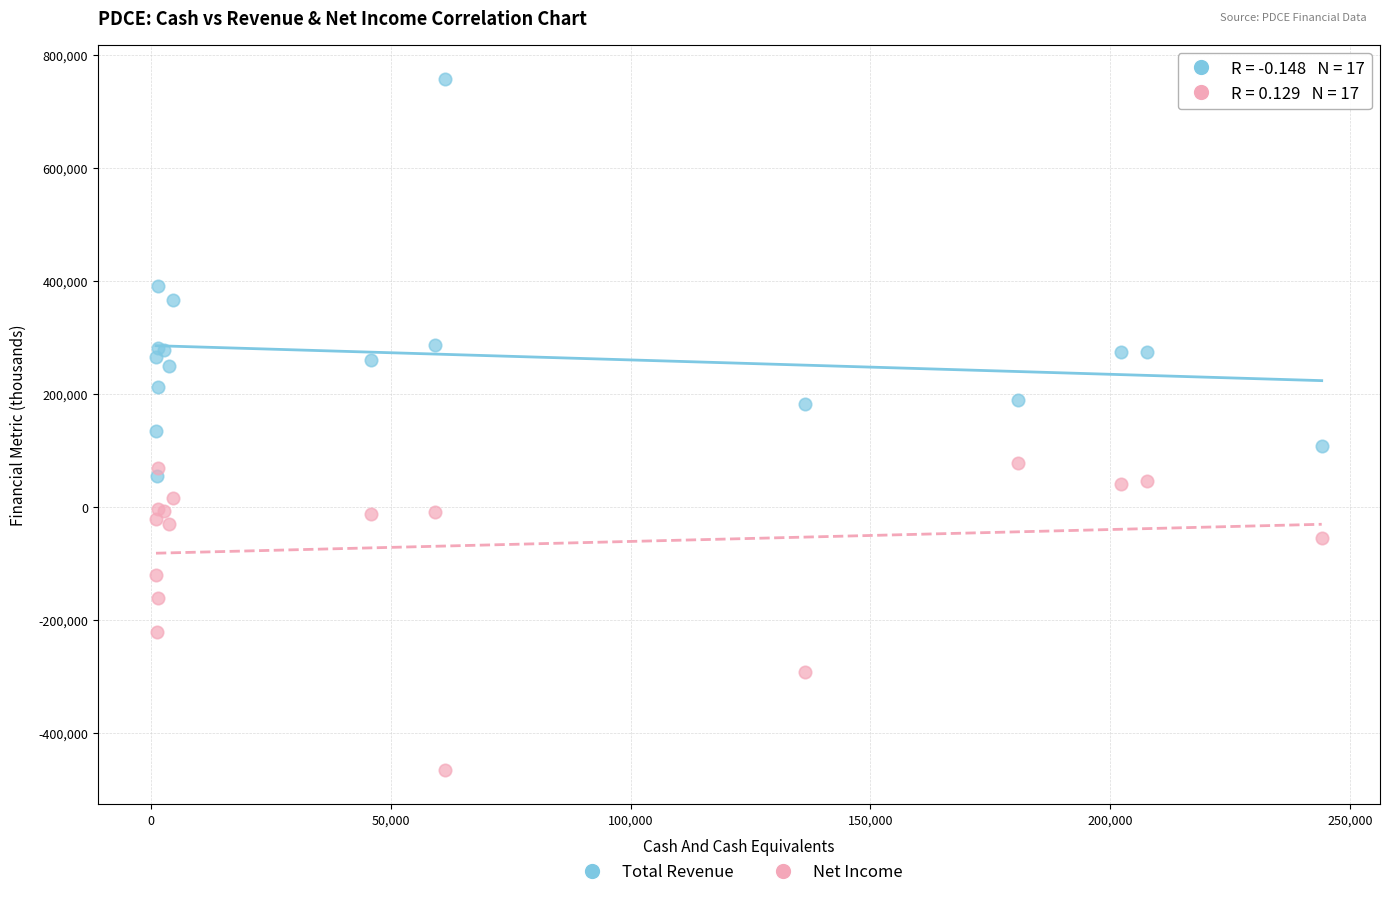

Which series reaches the maximum Y coordinate?

Total Revenue